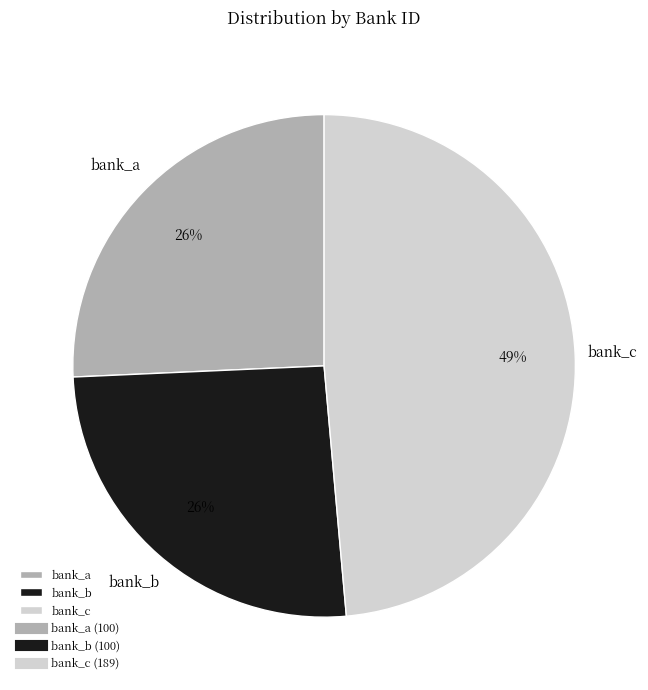

What percentage is the bank_c slice, to the nearest percent?

49%